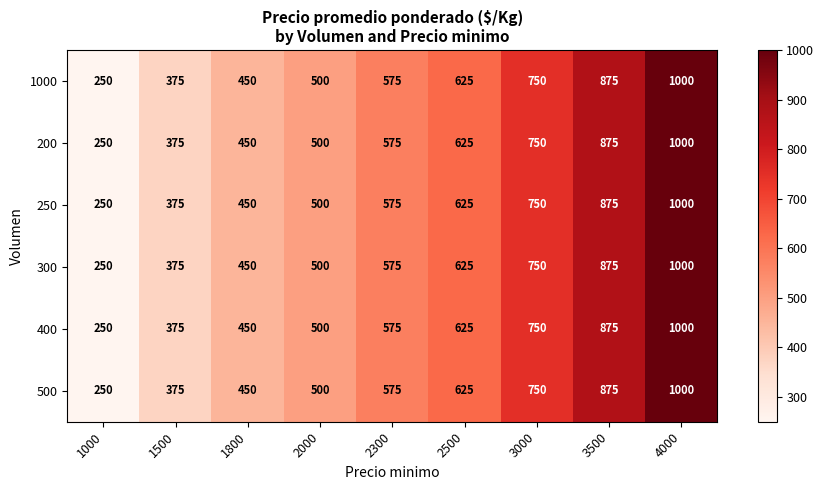

At which category does the chart reach its minimum across all series?

1000